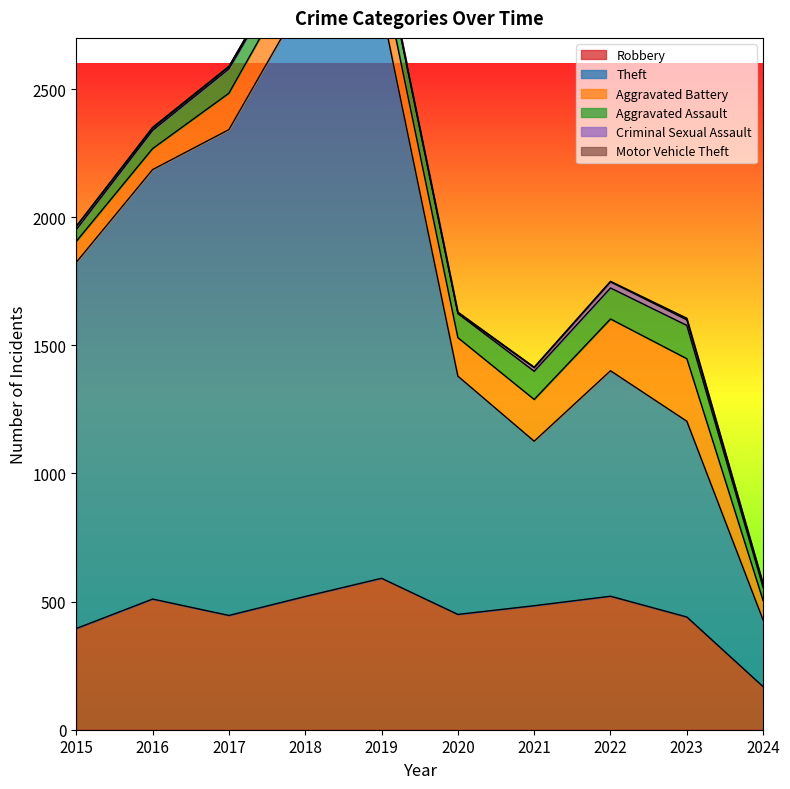

What is the total value across all series at 2021?

1415